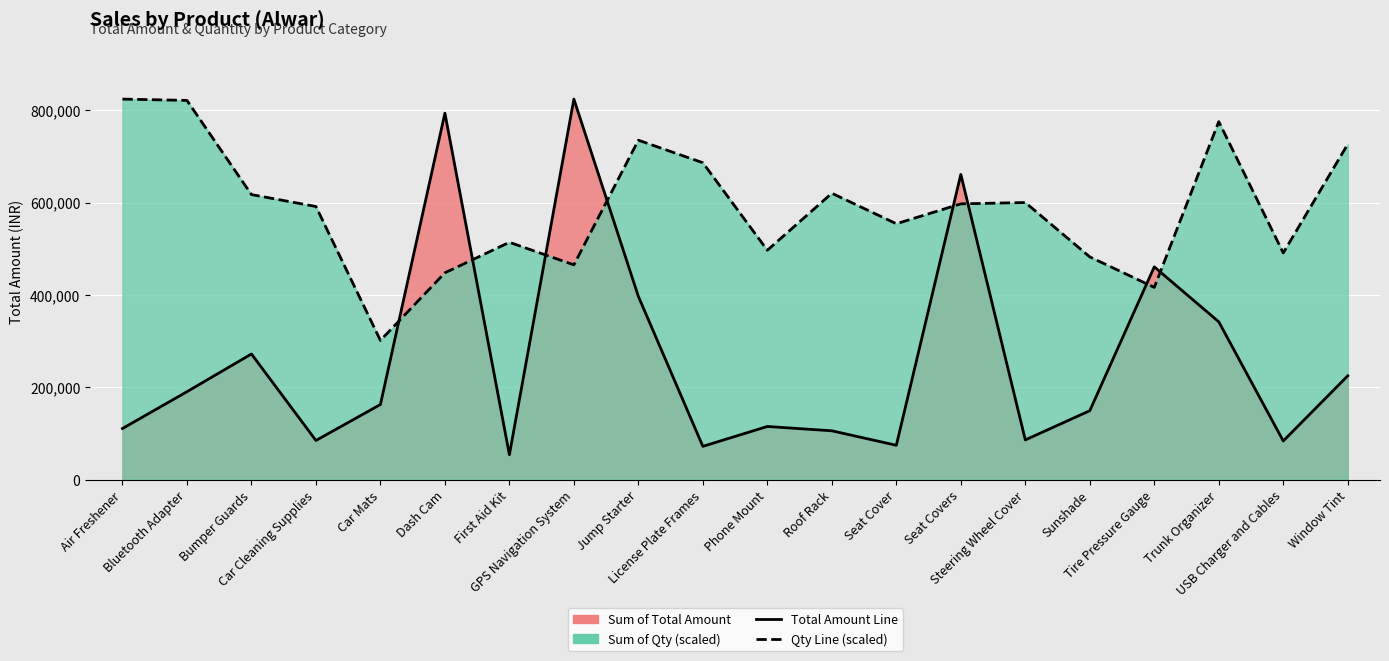

The value of Total Amount Line at Car Mats is 162750.0. True or false?

True